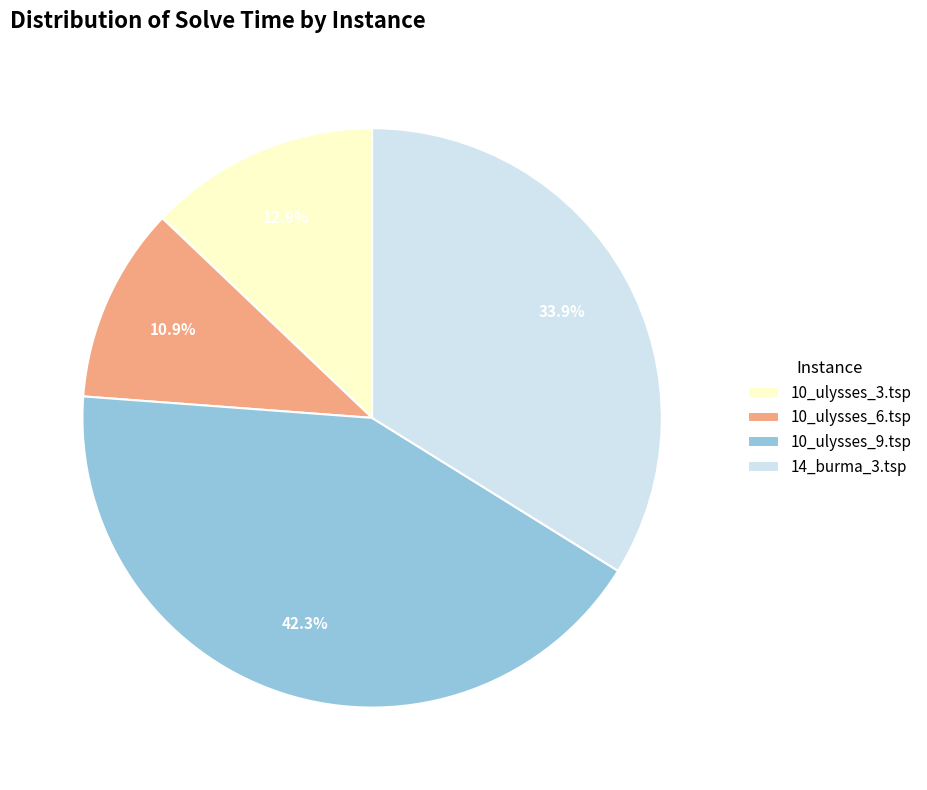

Is it true that 10_ulysses_9.tsp is 42% of the pie?

True